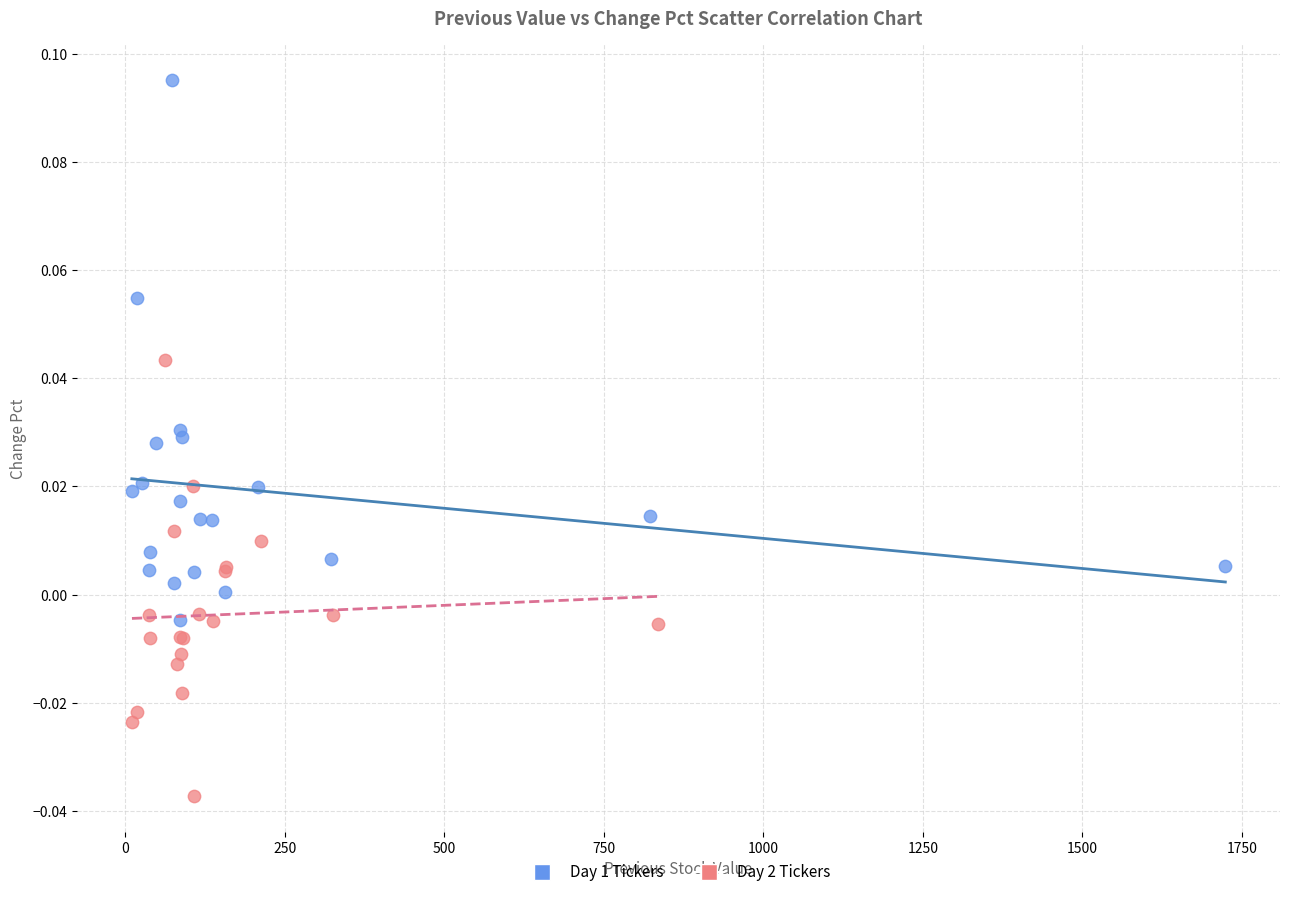

What are all the series names shown in the legend?

Day 1 Tickers, Day 2 Tickers